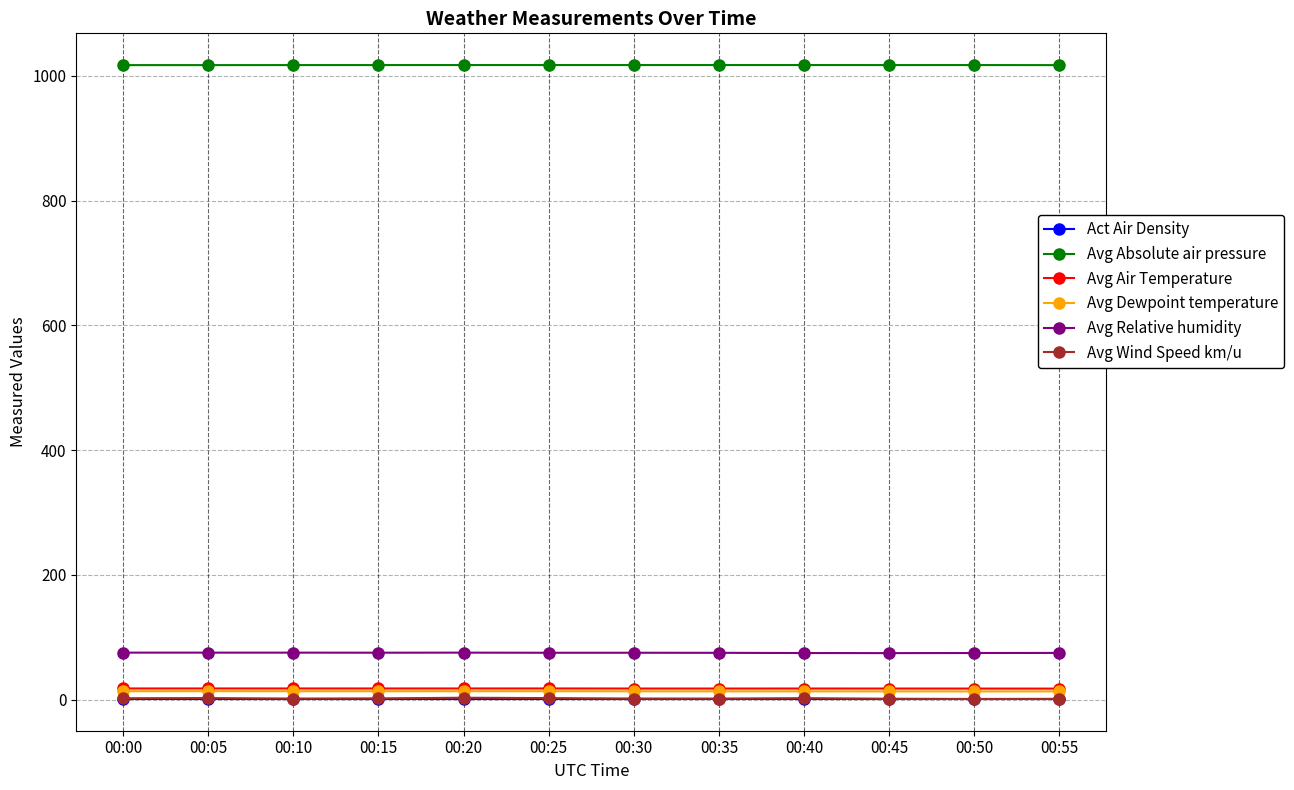

What are all the series names shown in the legend?

Act Air Density, Avg Absolute air pressure, Avg Air Temperature, Avg Dewpoint temperature, Avg Relative humidity, Avg Wind Speed km/u